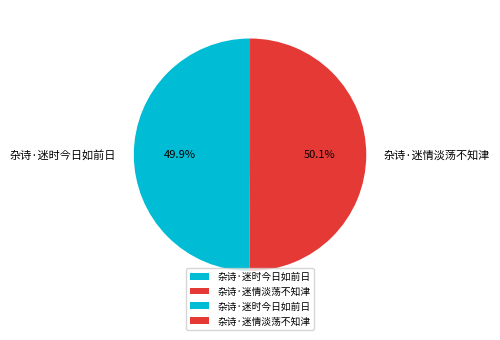

Is the sum of 杂诗·迷时今日如前日 and 杂诗·迷情淡荡不知津 greater than half?

Yes